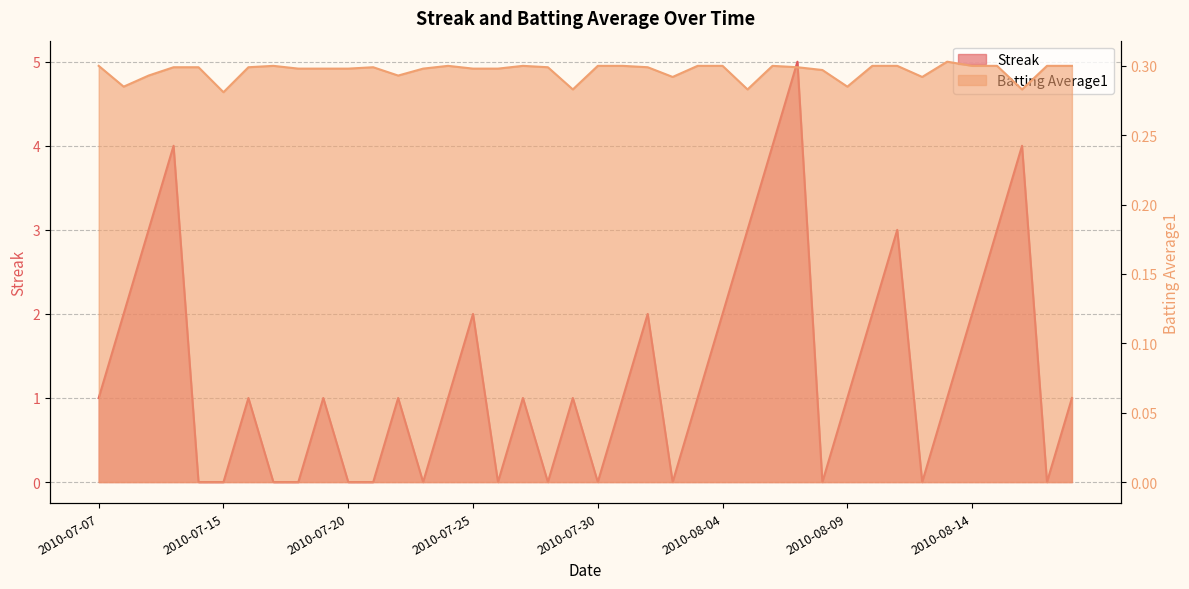

Reading right to left, extract all data points from this chart.

Streak: 2010-08-18=1.0	2010-08-17=0.0	2010-08-16=4.0	2010-08-15=3.0	2010-08-14=2.0	2010-08-13=1.0	2010-08-12=0.0	2010-08-11=3.0	2010-08-10=2.0	2010-08-09=1.0	2010-08-08=0.0	2010-08-07=5.0	2010-08-06=4.0	2010-08-05=3.0	2010-08-04=2.0	2010-08-03=1.0	2010-08-02=0.0	2010-08-01=2.0	2010-07-31=1.0	2010-07-30=0.0	2010-07-29=1.0	2010-07-28=0.0	2010-07-27=1.0	2010-07-26=0.0	2010-07-25=2.0	2010-07-24=1.0	2010-07-23=0.0	2010-07-22=1.0	2010-07-21=0.0	2010-07-20=0.0	2010-07-19=1.0	2010-07-18=0.0	2010-07-17=0.0	2010-07-16=1.0	2010-07-15=0.0	2010-07-11=0.0	2010-07-10=4.0	2010-07-09=3.0	2010-07-08=2.0	2010-07-07=1.0
Batting Average1: 2010-08-18=0.3	2010-08-17=0.3	2010-08-16=0.3	2010-08-15=0.3	2010-08-14=0.3	2010-08-13=0.3	2010-08-12=0.3	2010-08-11=0.3	2010-08-10=0.3	2010-08-09=0.3	2010-08-08=0.3	2010-08-07=0.3	2010-08-06=0.3	2010-08-05=0.3	2010-08-04=0.3	2010-08-03=0.3	2010-08-02=0.3	2010-08-01=0.3	2010-07-31=0.3	2010-07-30=0.3	2010-07-29=0.3	2010-07-28=0.3	2010-07-27=0.3	2010-07-26=0.3	2010-07-25=0.3	2010-07-24=0.3	2010-07-23=0.3	2010-07-22=0.3	2010-07-21=0.3	2010-07-20=0.3	2010-07-19=0.3	2010-07-18=0.3	2010-07-17=0.3	2010-07-16=0.3	2010-07-15=0.3	2010-07-11=0.3	2010-07-10=0.3	2010-07-09=0.3	2010-07-08=0.3	2010-07-07=0.3